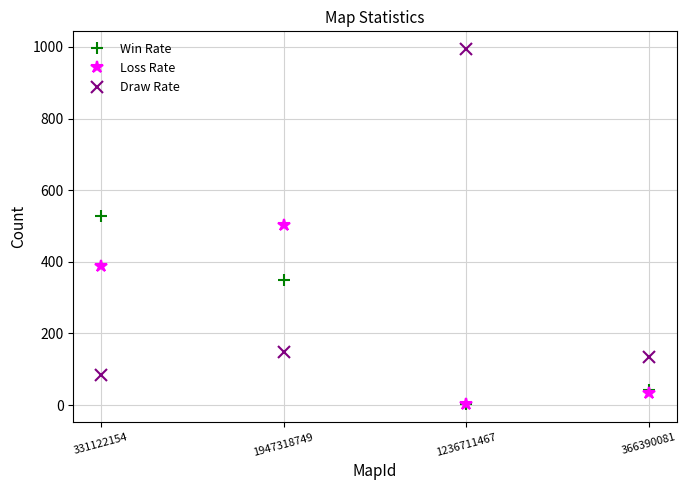

How many categories are shown in the chart?

4